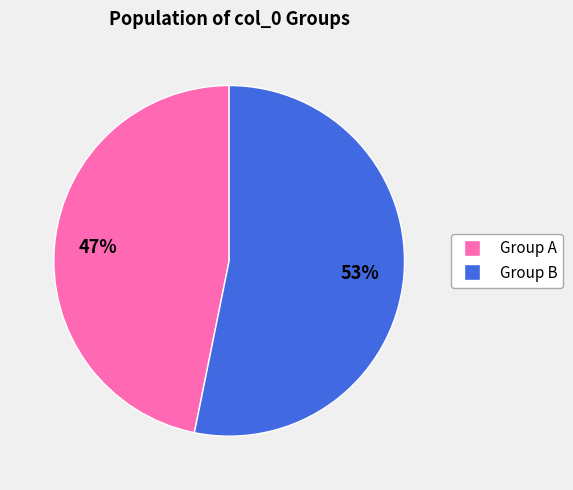

Does any single category account for the majority?

Yes